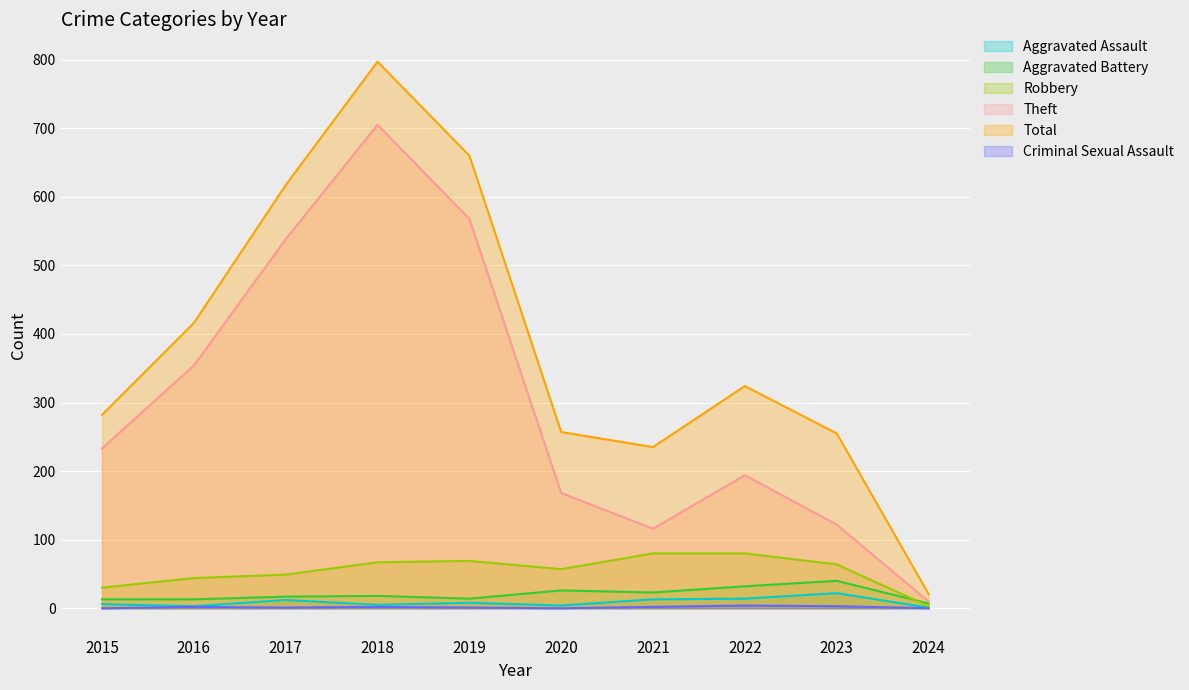

What is the value of the Criminal Sexual Assault point at the 7th from the left?

2